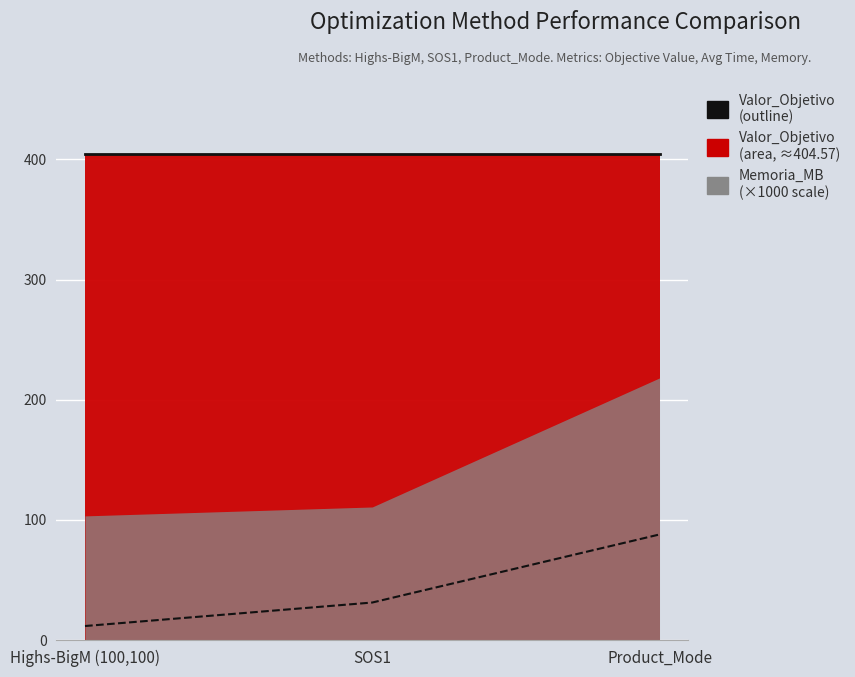

What position from the left is Highs-BigM (100,100)?

1